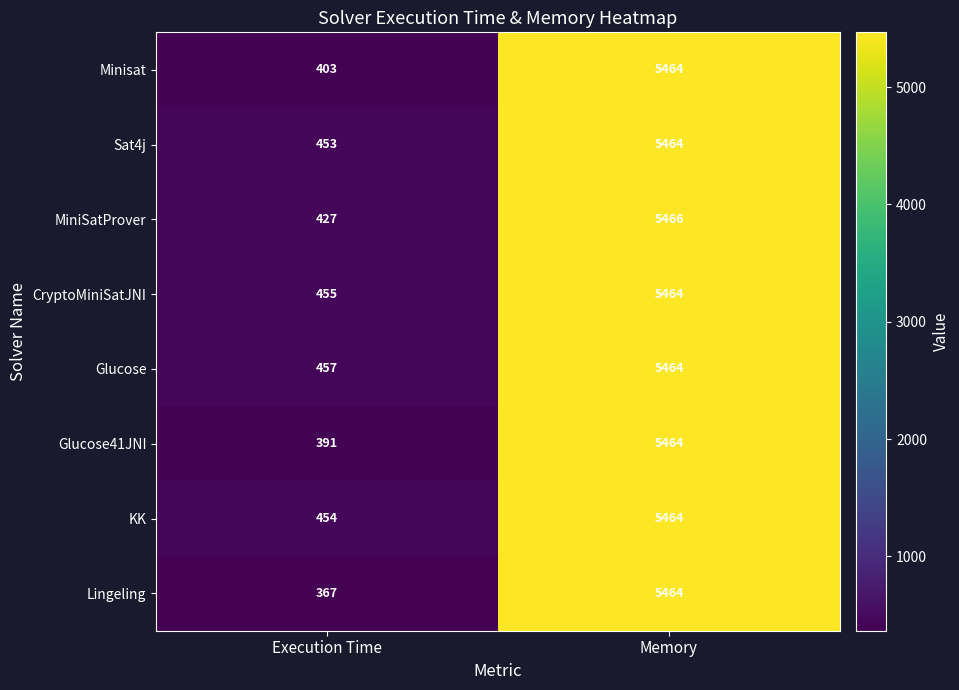

What is the total value across all series at Execution Time?

3407